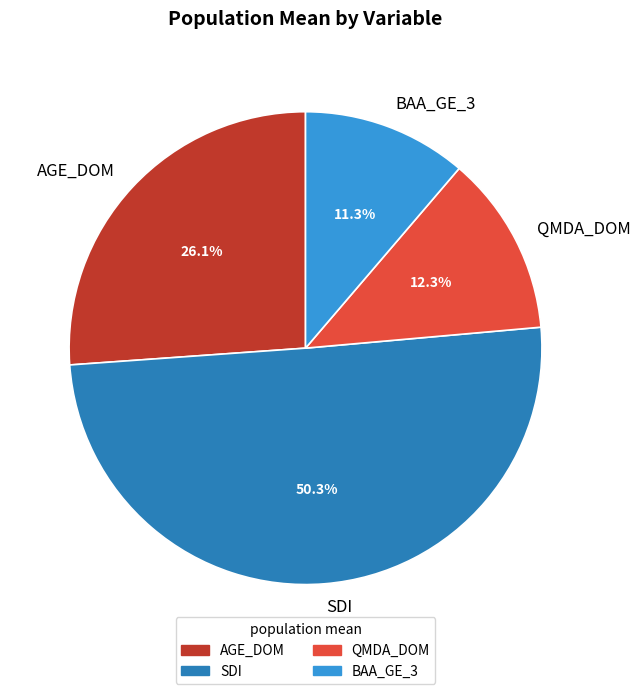

Is there a majority slice in this chart?

Yes